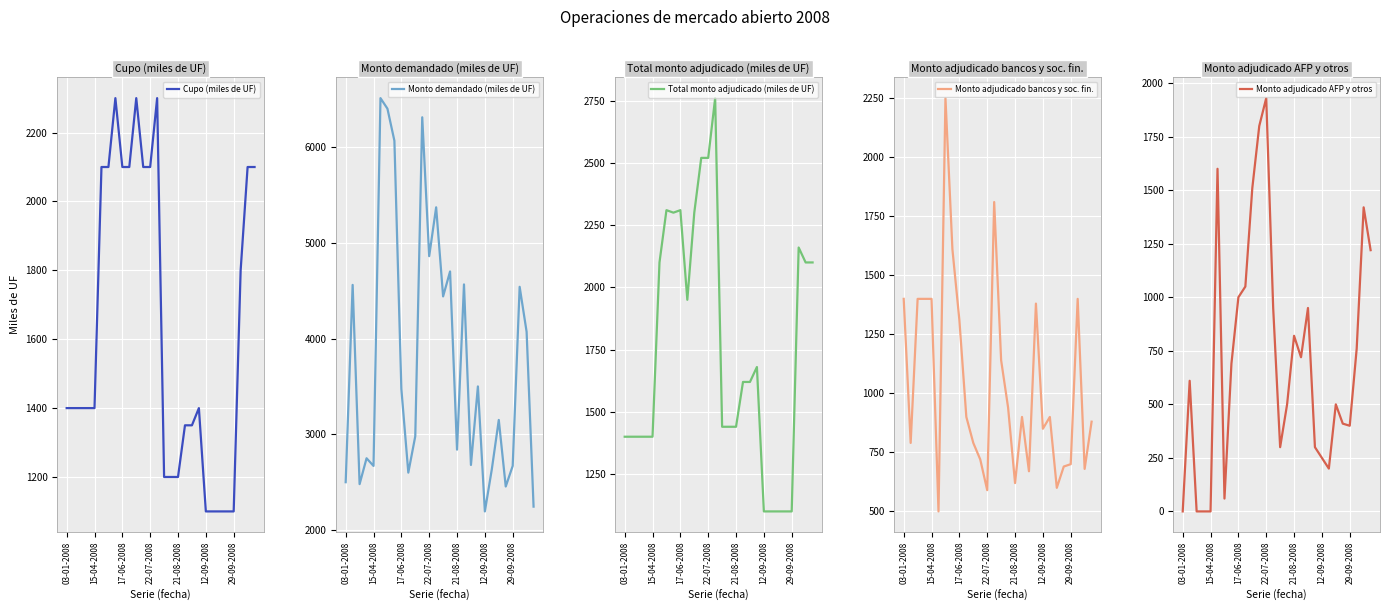

How many values in Monto adjudicado AFP y otros are above zero?

24